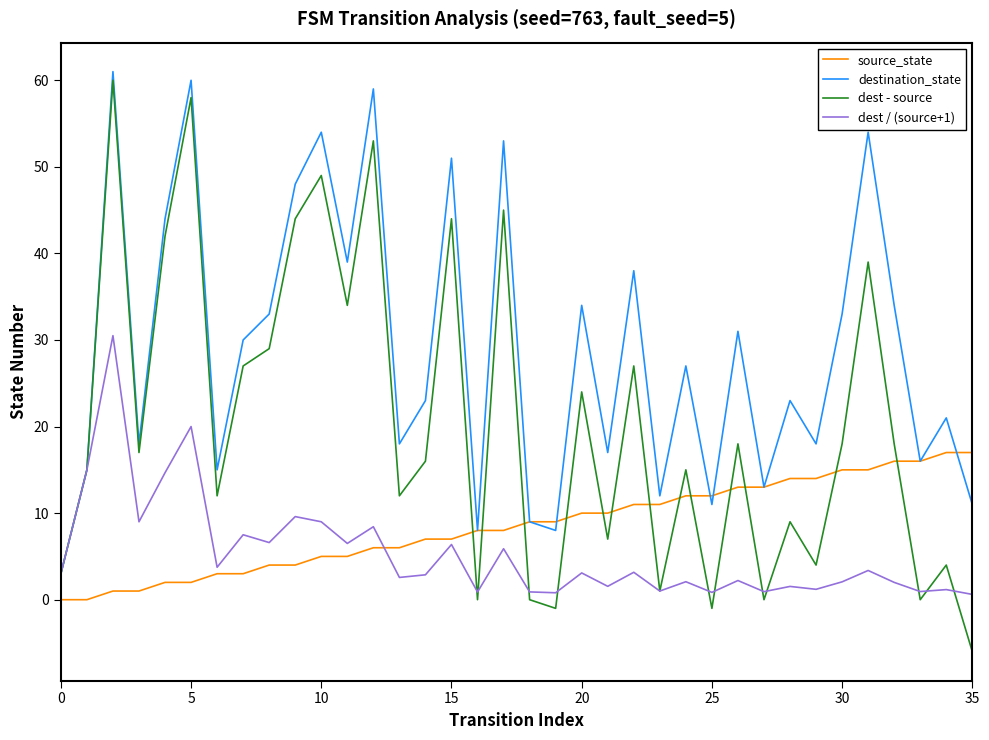

Which series has the largest total across all categories?

destination_state